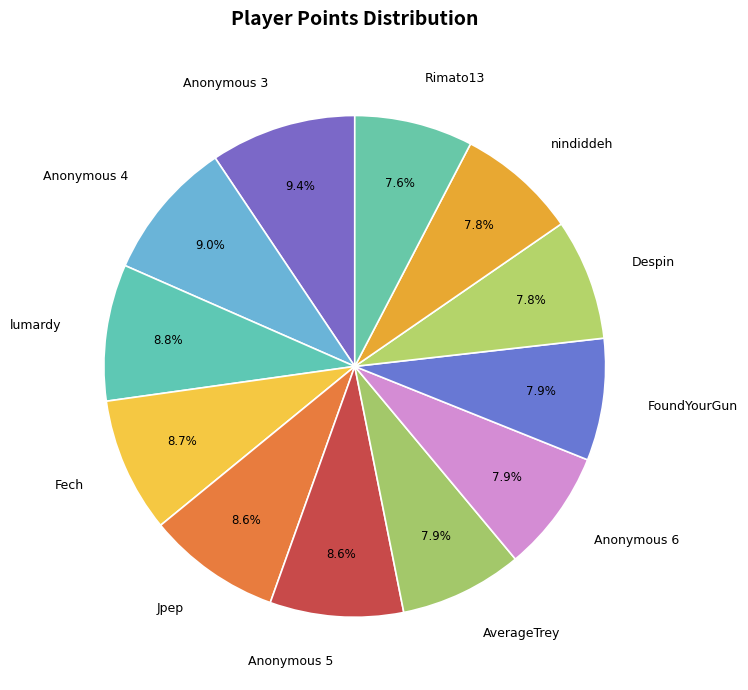

How many segments does this pie chart have?

12